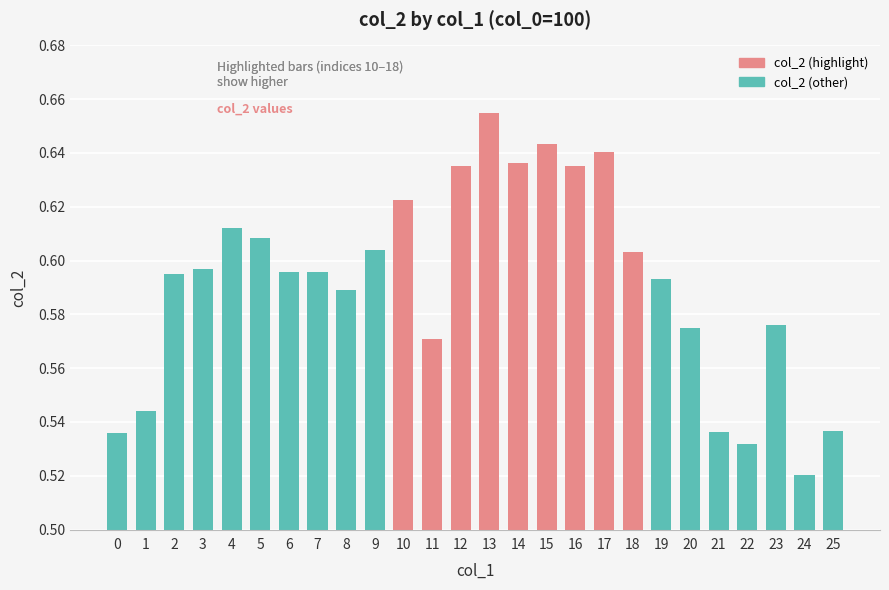

True or false: the data shows 0.6 at 7.

True